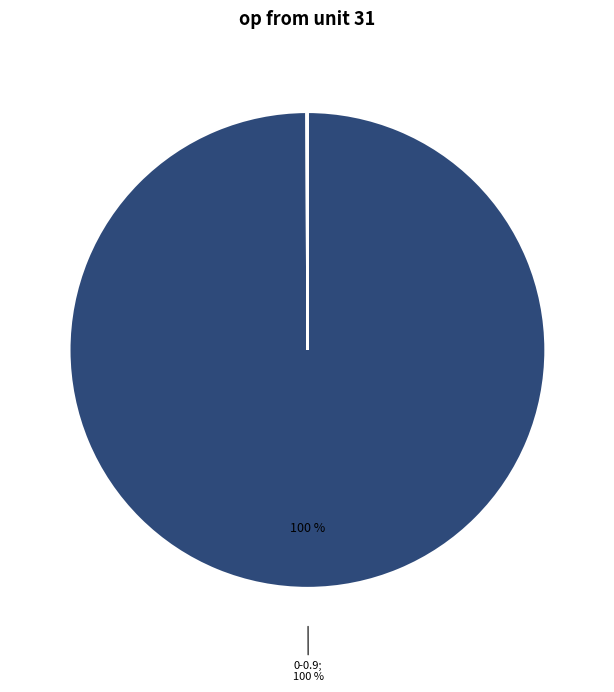

To the nearest percent, what is the average slice percentage?

14%